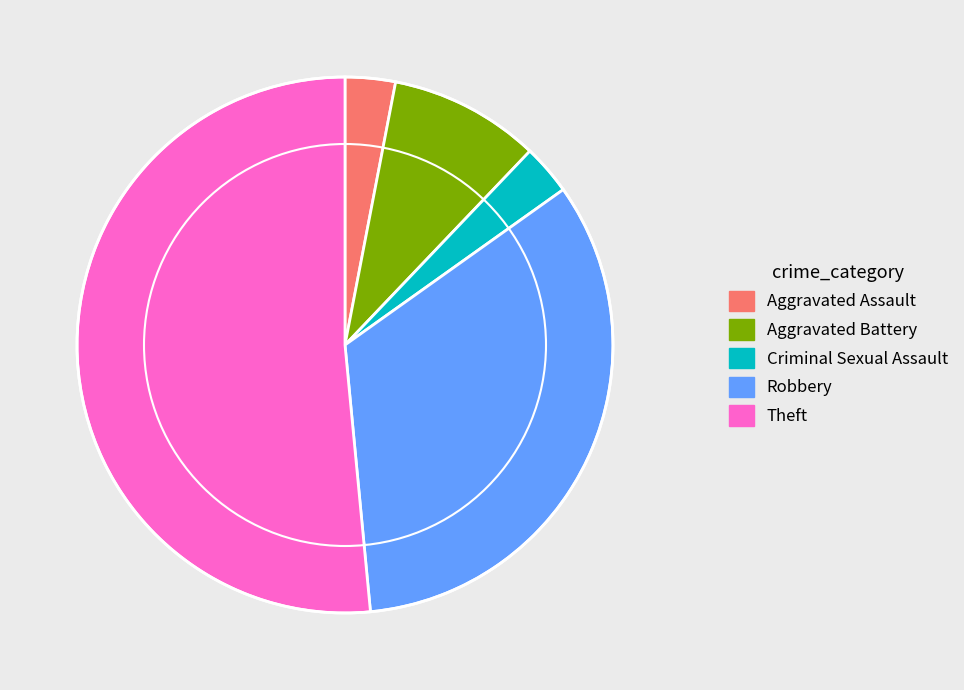

How many slices are in this pie chart?

5